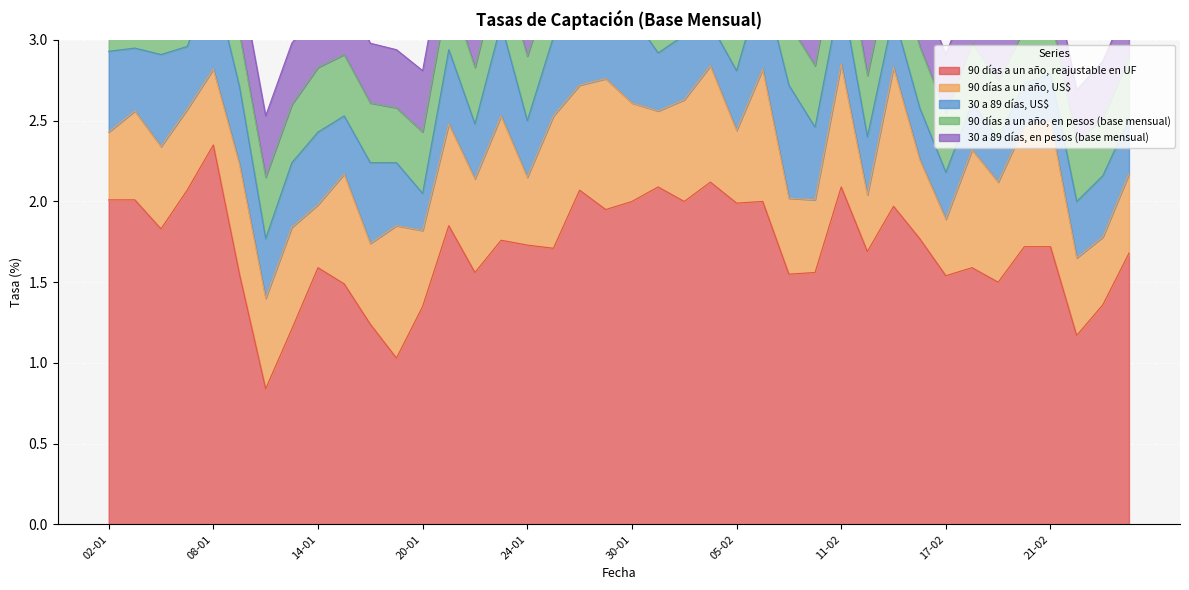

Is the value of 90 días a un año, reajustable en UF at 20-01 greater than the value of 90 días a un año, en pesos (base mensual) at 03-02?

Yes